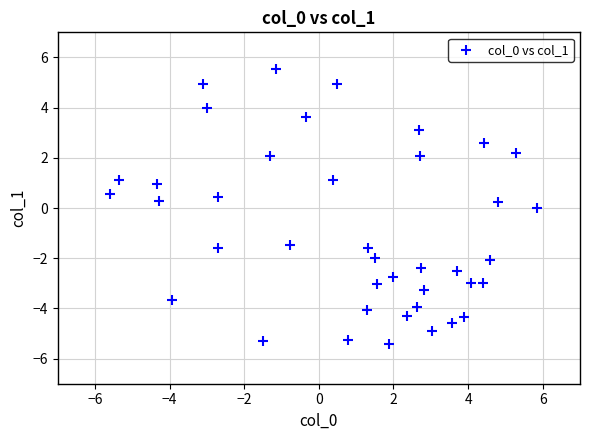

What is the range of Y values (max minus min)?

11.0